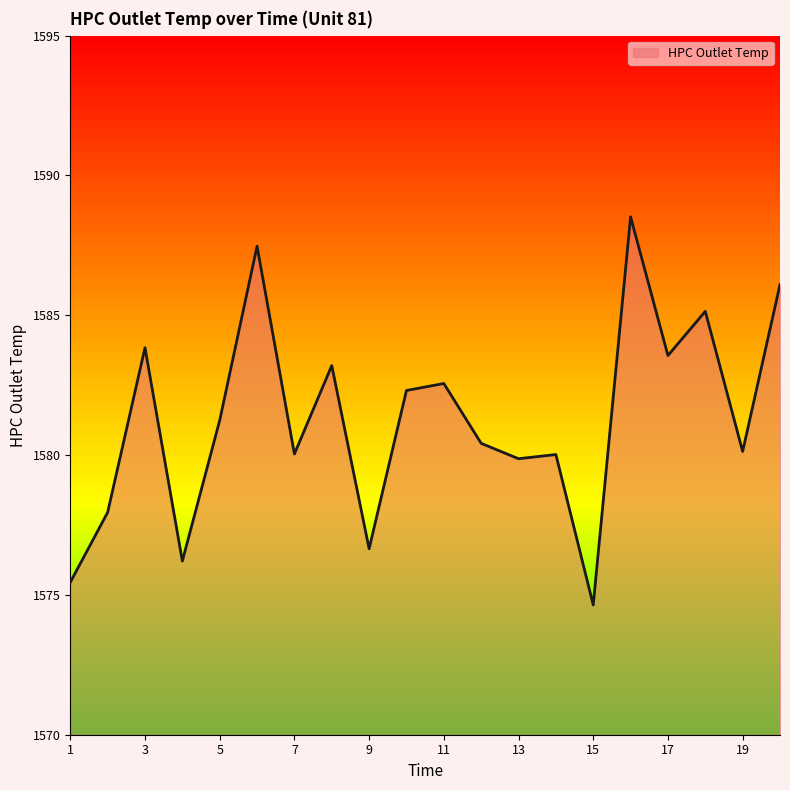

What is the difference between the maximum and minimum values?

13.9